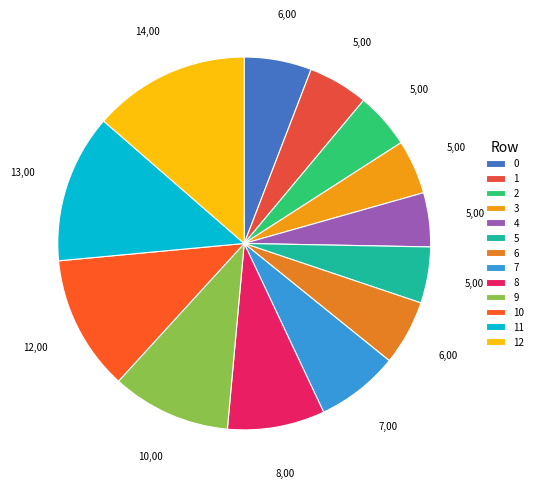

Which category has the smallest portion of the pie?

4